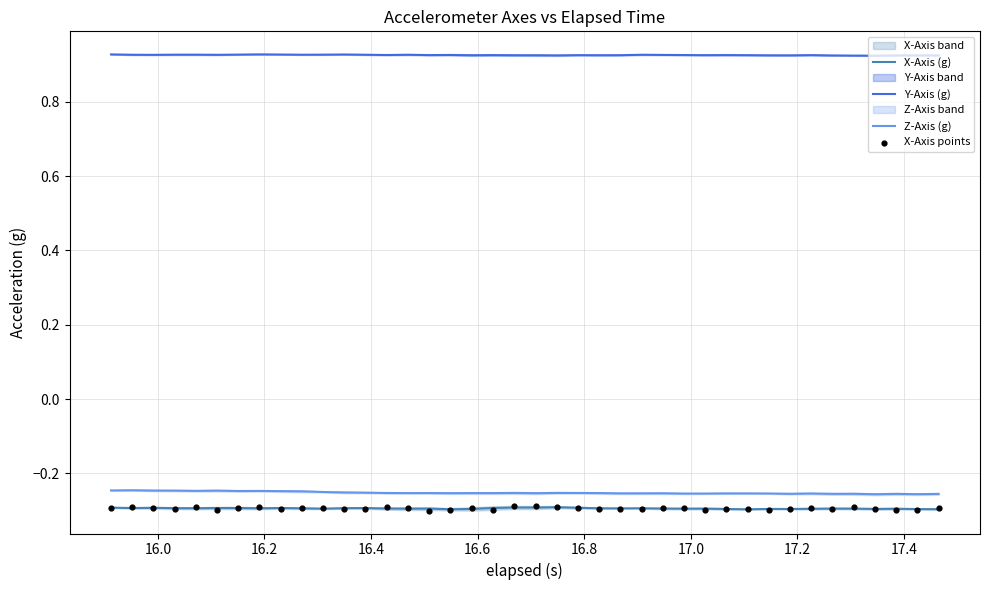

Which series has the largest total across all categories?

Y-Axis (g)